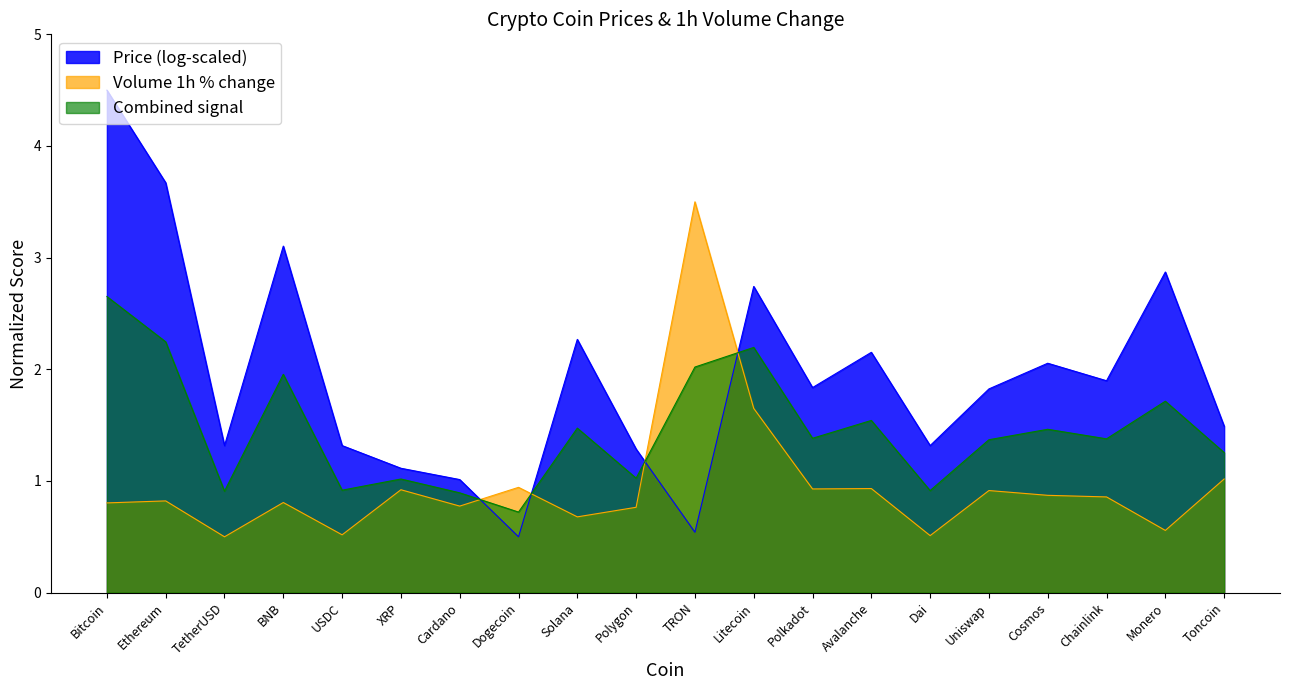

What is the label of the 13th point from the right?

Dogecoin